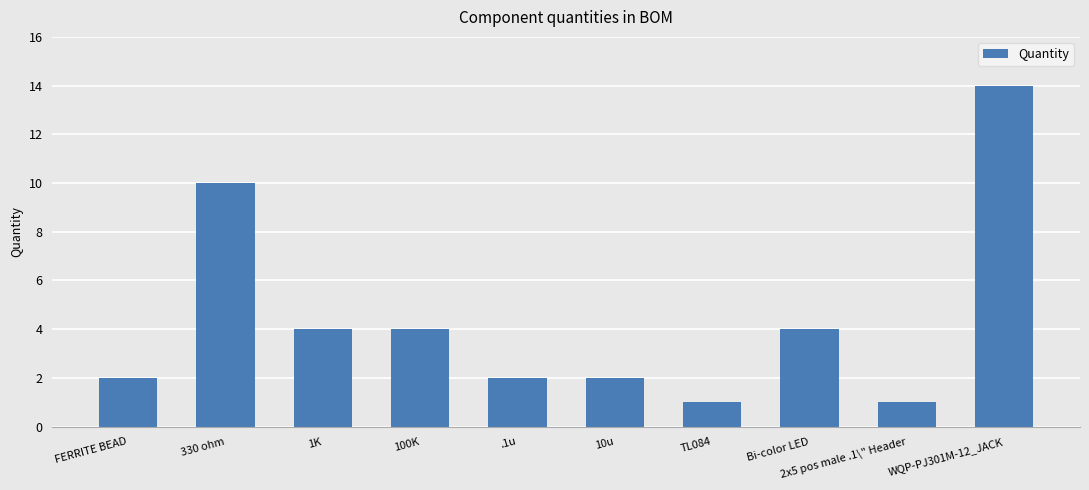

At which category does the chart reach its peak across all series?

WQP-PJ301M-12_JACK